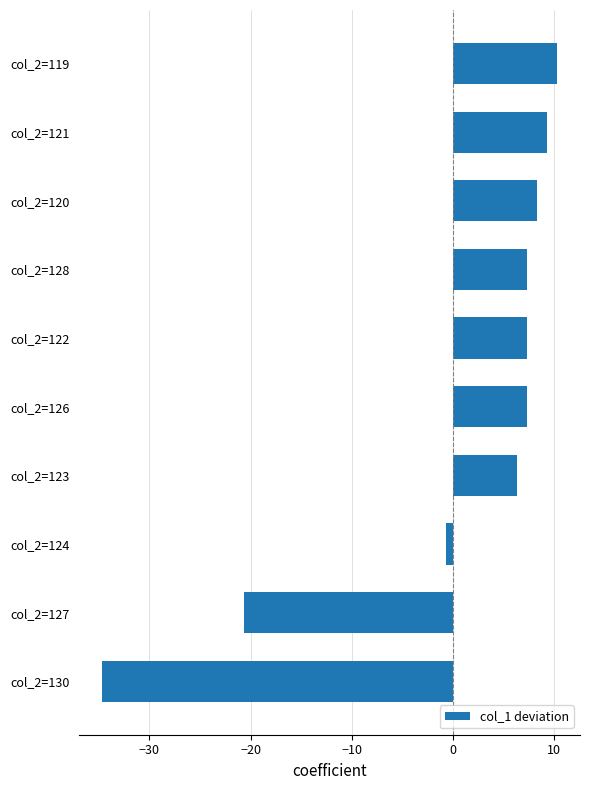

At which label is the value closest to -12?

col_2=127